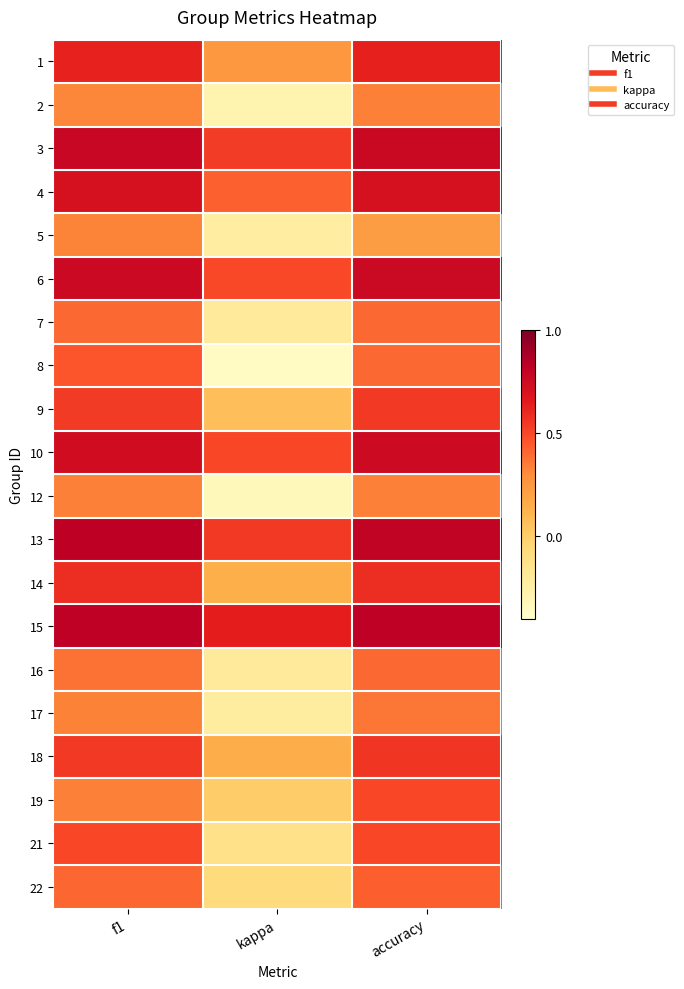

What is the spread (max minus min) of values at f1?

0.5